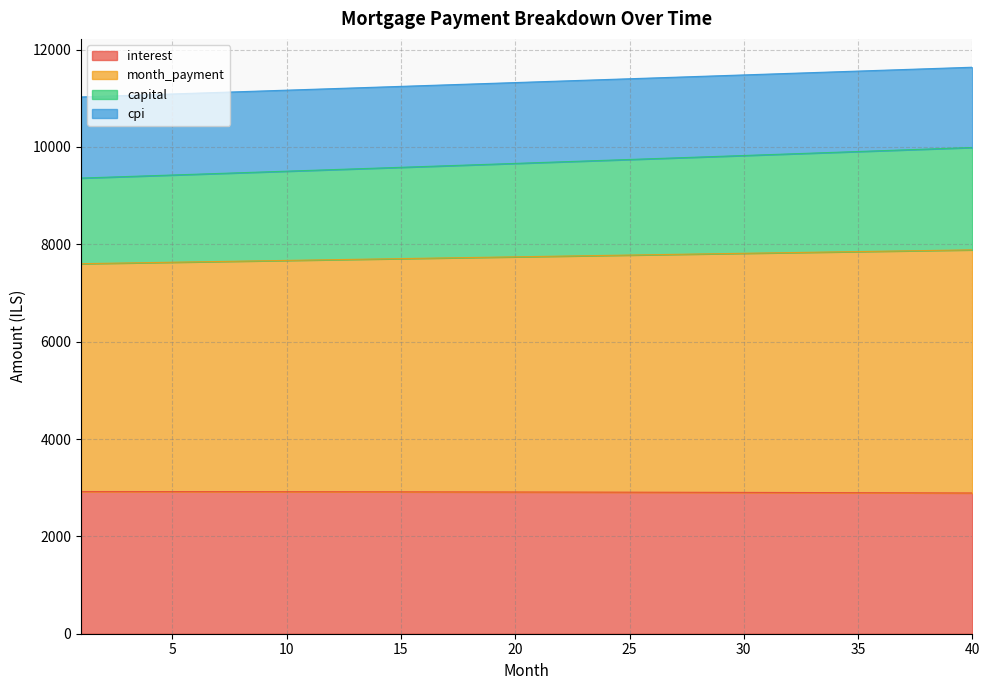

True or false: interest and capital intersect in this chart.

False